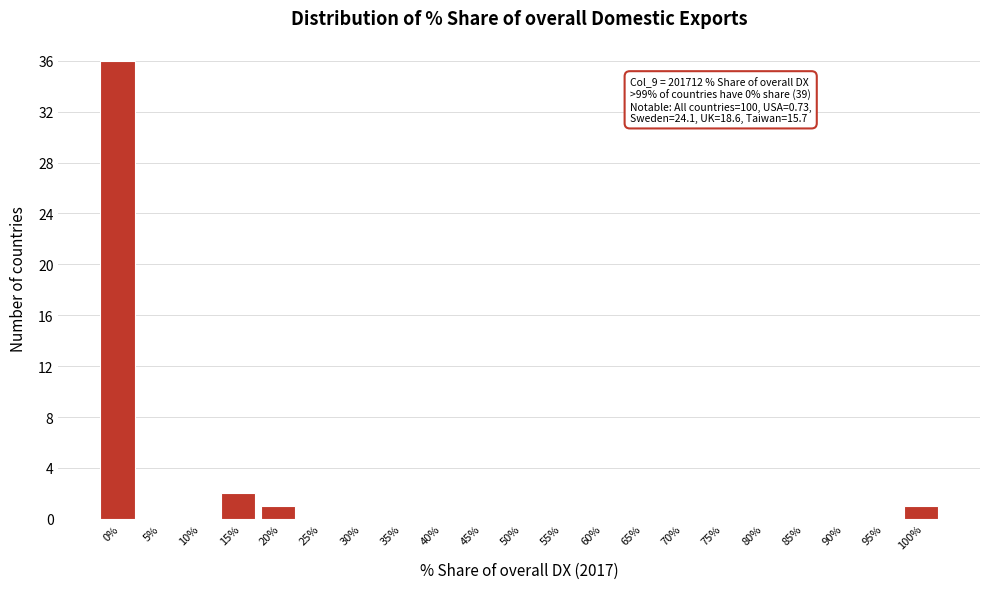

Reading left to right, transcribe all the data shown in this chart.

0%=36	5%=0	10%=0	15%=2	20%=1	25%=0	30%=0	35%=0	40%=0	45%=0	50%=0	55%=0	60%=0	65%=0	70%=0	75%=0	80%=0	85%=0	90%=0	95%=0	100%=1